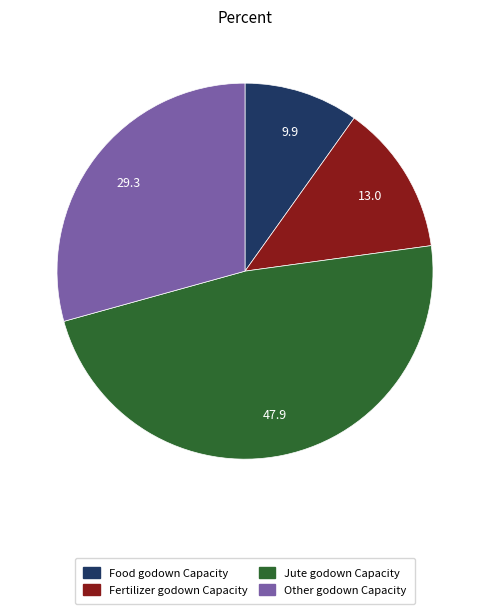

Which has a higher value, Fertilizer godown Capacity or Jute godown Capacity?

Jute godown Capacity